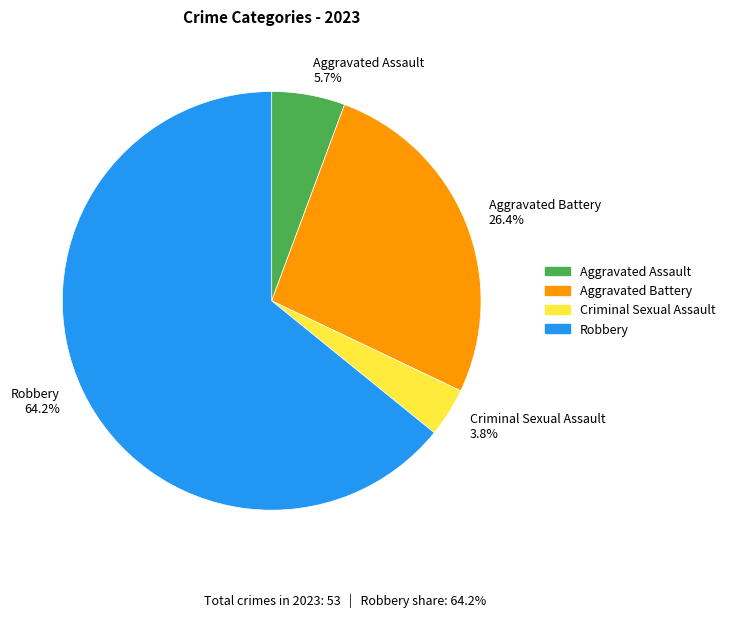

Combined, do Aggravated Assault and Aggravated Battery account for over 50%?

No